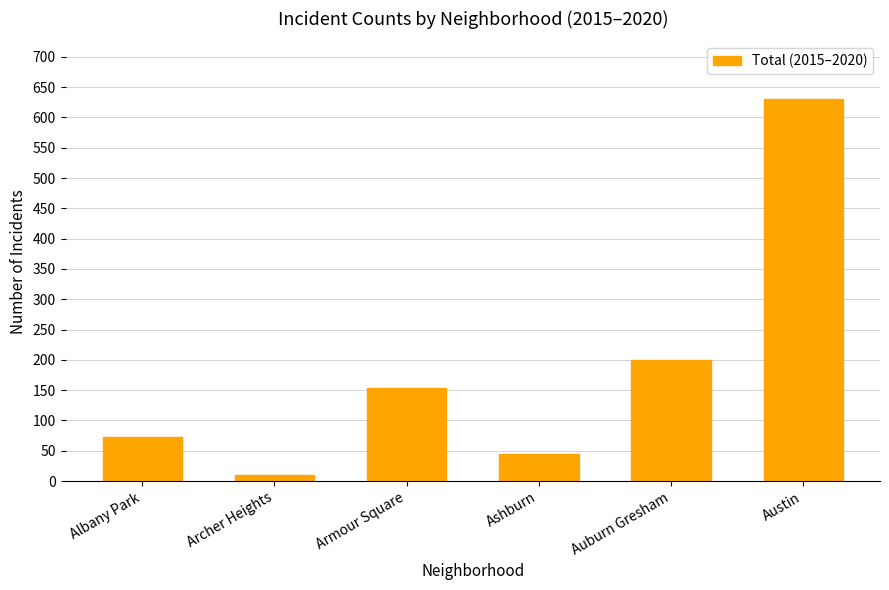

Reading left to right, transcribe all the data shown in this chart.

Albany Park=73	Archer Heights=10	Armour Square=154	Ashburn=44	Auburn Gresham=199	Austin=631